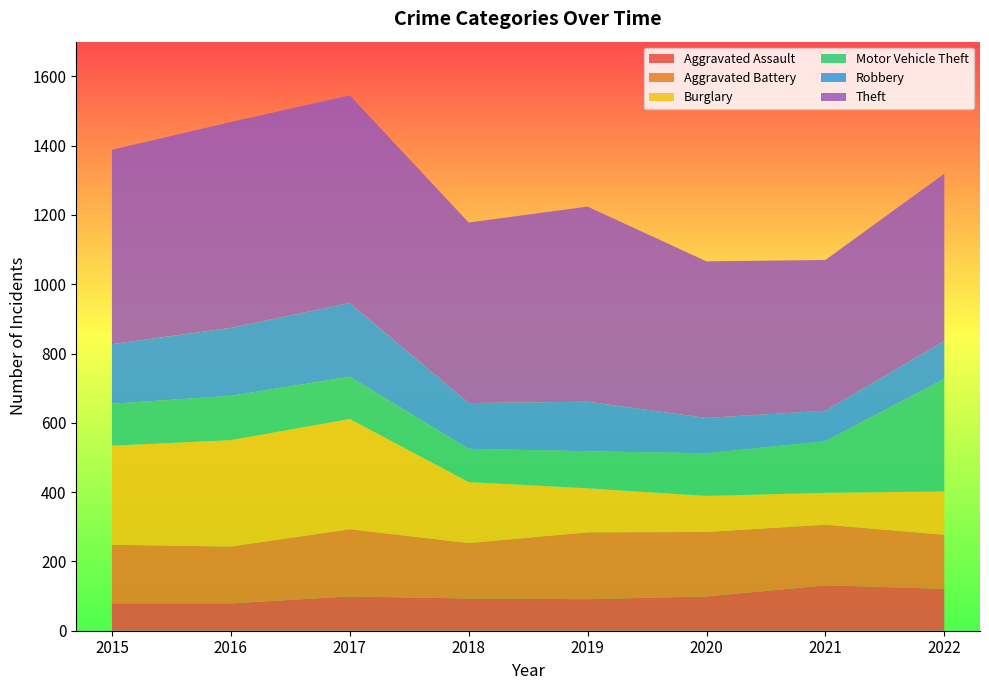

Reading left to right, transcribe all the data shown in this chart.

Aggravated Assault: 2015=79	2016=79	2017=99	2018=93	2019=91	2020=99	2021=131	2022=121
Aggravated Battery: 2015=169	2016=164	2017=194	2018=160	2019=193	2020=186	2021=175	2022=156
Burglary: 2015=286	2016=307	2017=318	2018=176	2019=127	2020=104	2021=92	2022=125
Motor Vehicle Theft: 2015=121	2016=128	2017=122	2018=96	2019=107	2020=123	2021=149	2022=325
Robbery: 2015=172	2016=196	2017=213	2018=132	2019=143	2020=102	2021=88	2022=109
Theft: 2015=561	2016=594	2017=599	2018=521	2019=563	2020=452	2021=435	2022=483